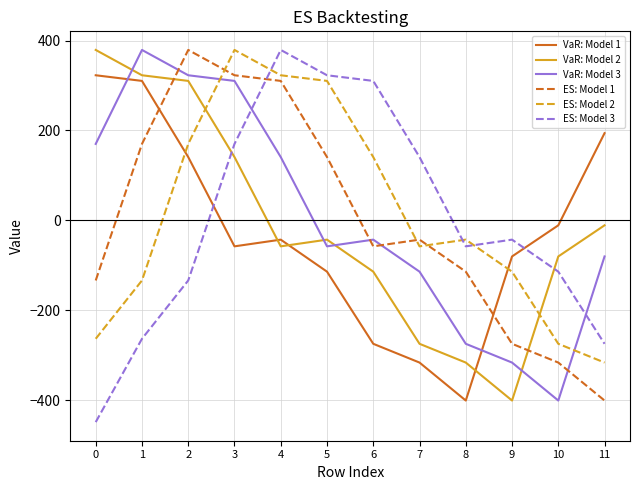

What is the total value across all series at 2?

1189.1